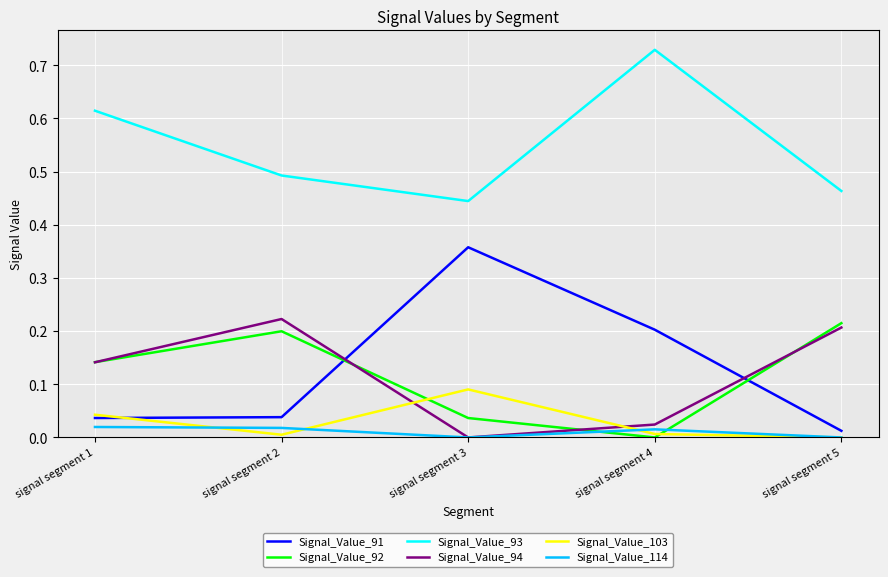

How many Signal_Value_93 values are between 0 and 1?

5